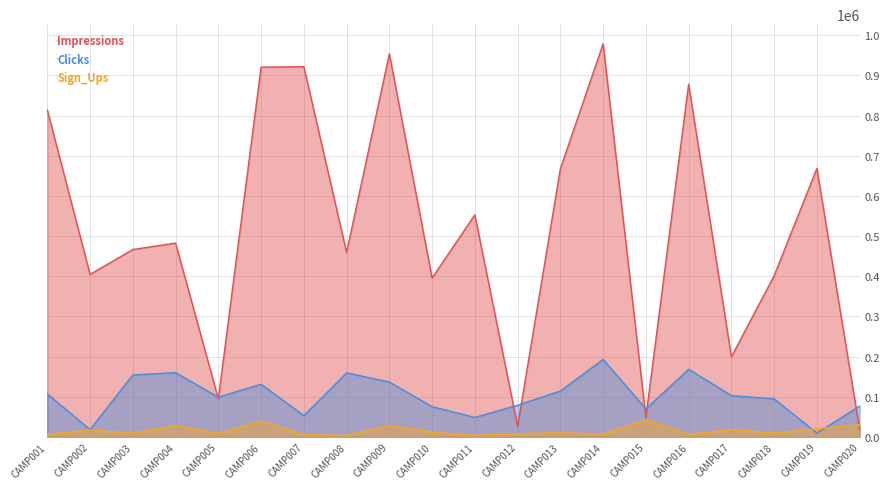

Rank the series at CAMP006 from highest to lowest value.

Impressions, Clicks, Sign_Ups